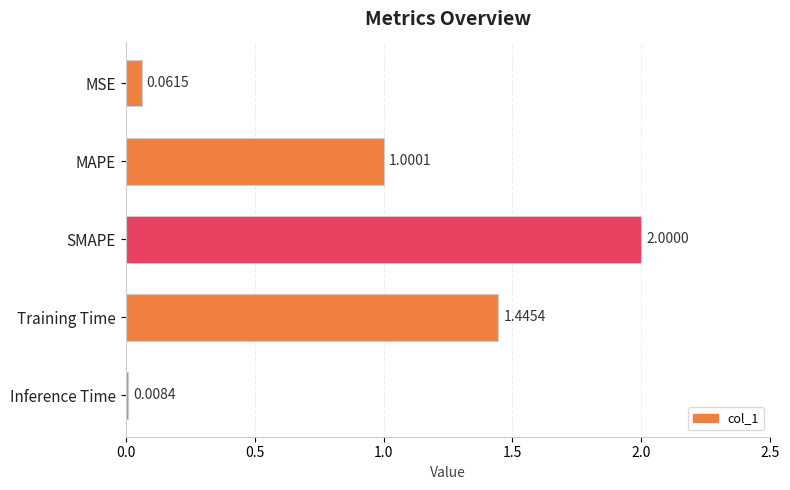

What is the sum of all values?

4.5